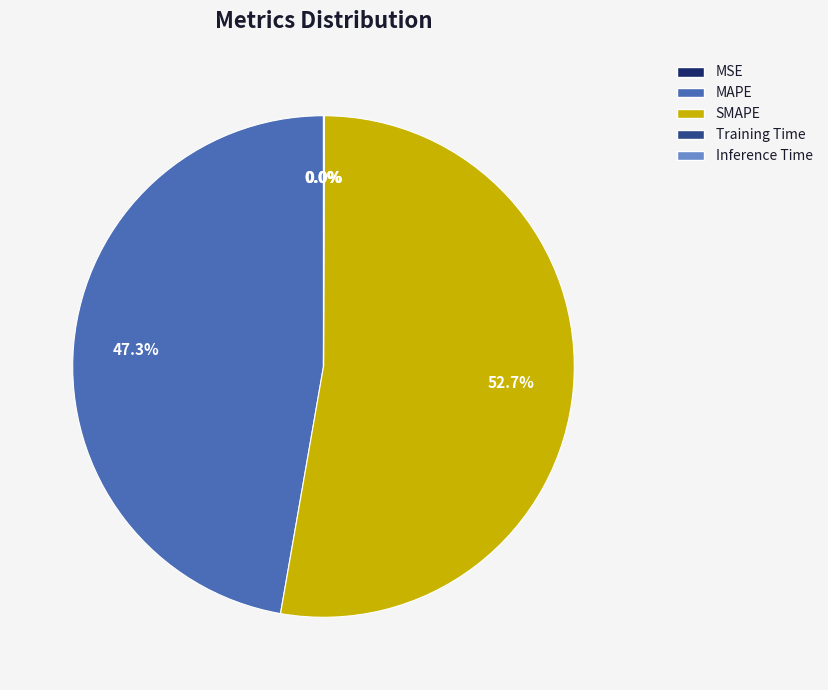

Between MAPE and SMAPE, which is larger?

SMAPE